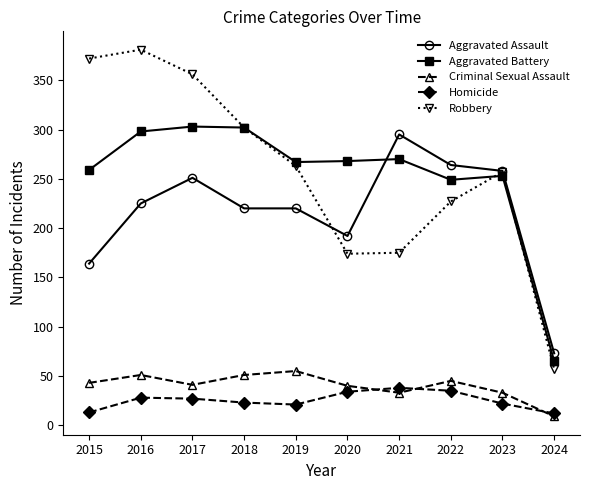

True or false: Criminal Sexual Assault has more than 2 interior local peaks.

True